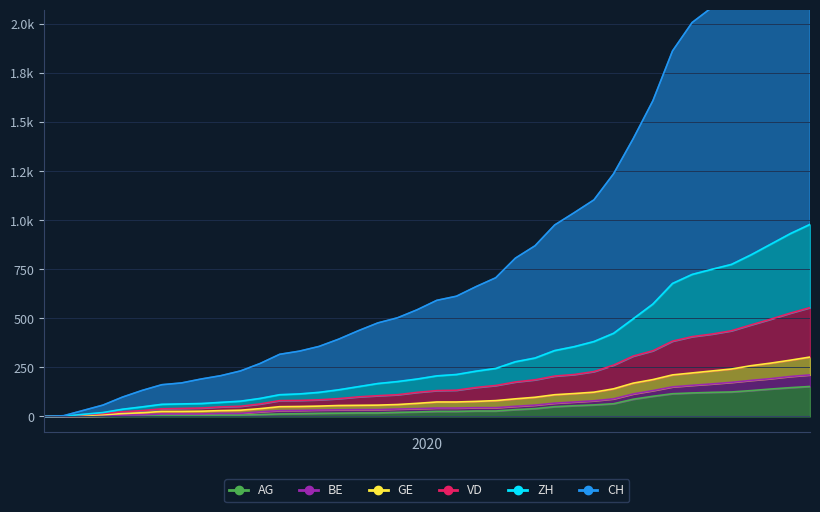

Which series has the largest range (max minus min)?

CH